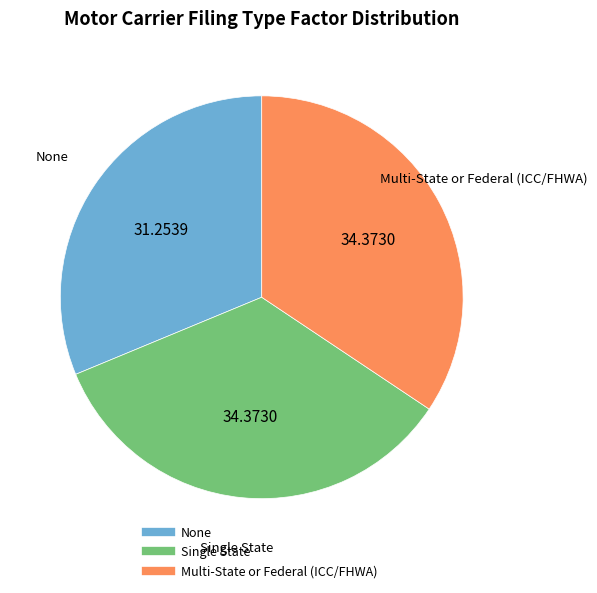

Is there any slice that represents more than half of the pie?

No